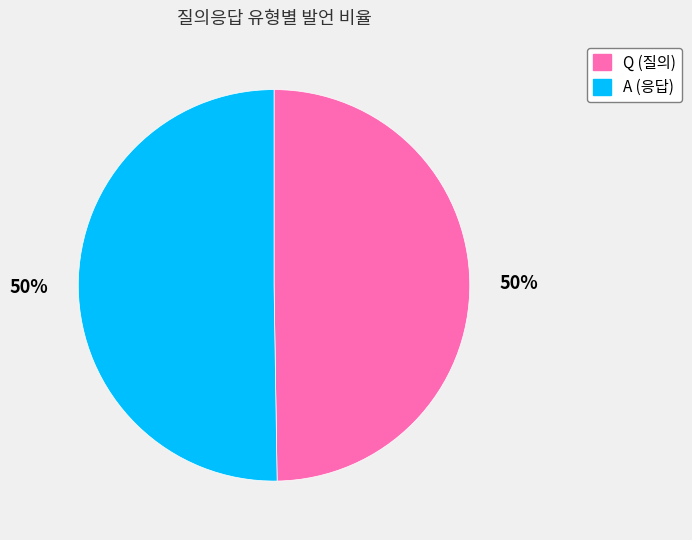

What is the ratio of the value at Q to the value at A?

1.0